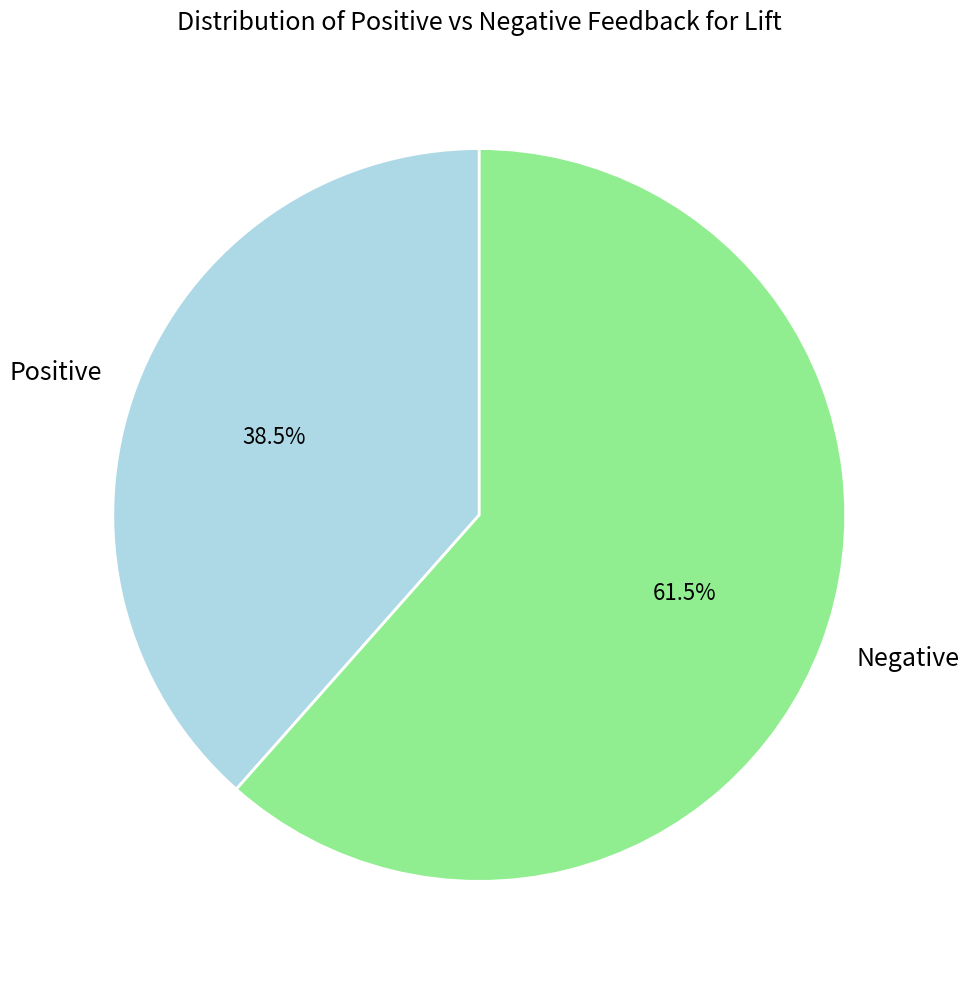

The Negative slice represents 56% of the pie. True or false?

False